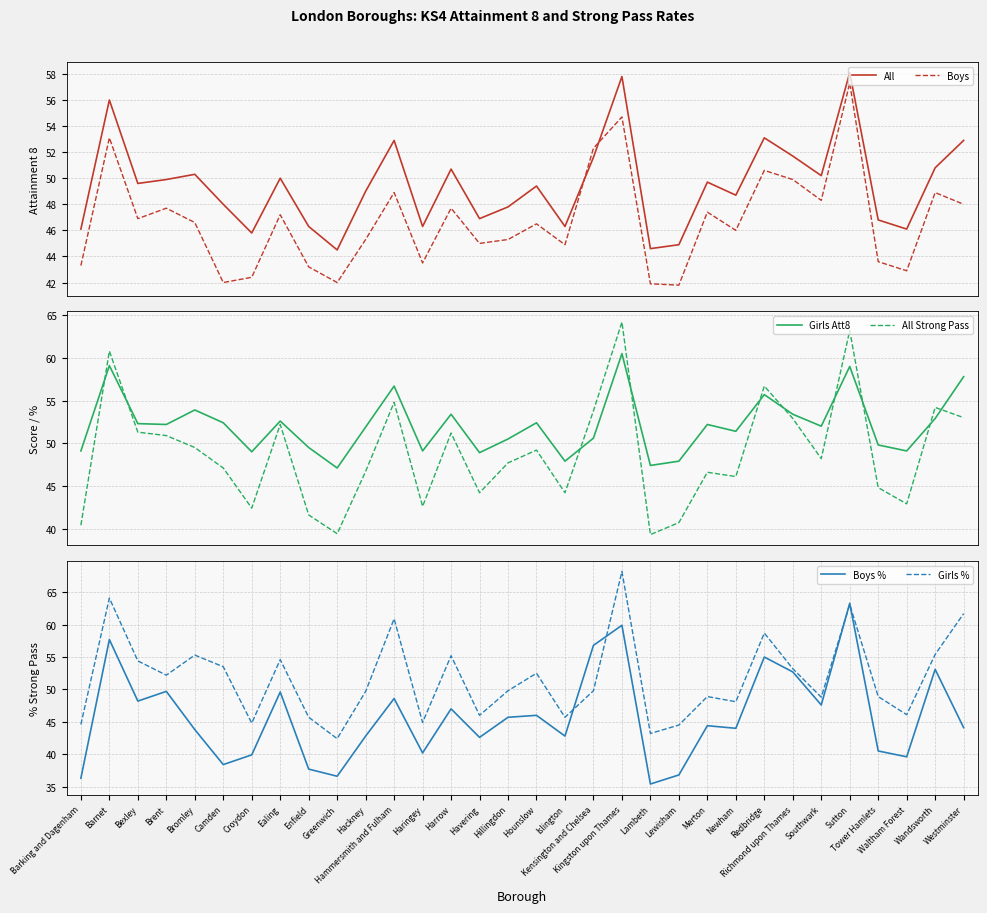

Does the chart display data point markers on the line(s)?

No